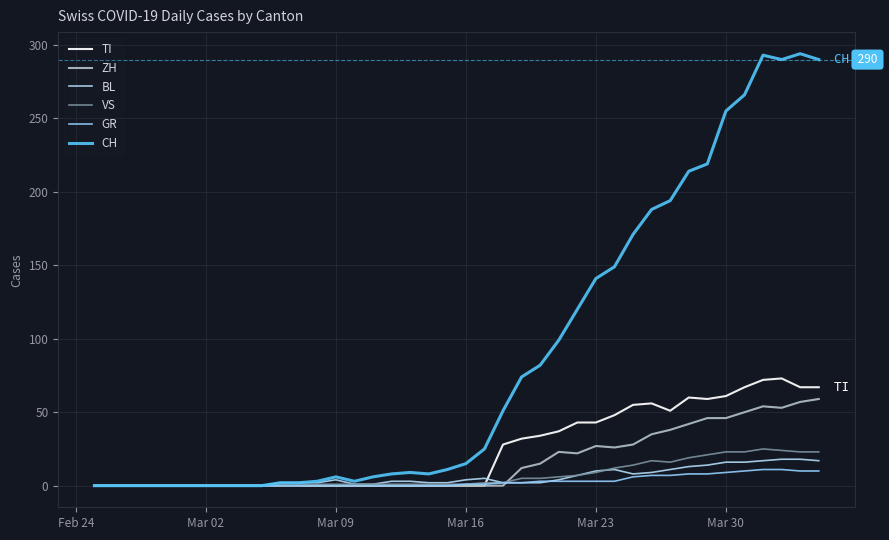

Does the chart display data point markers on the line(s)?

No